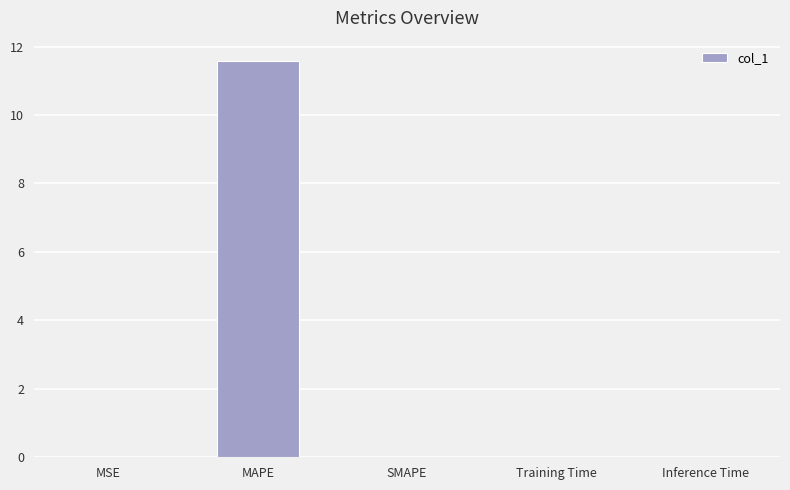

What is the greatest value displayed?

11.6